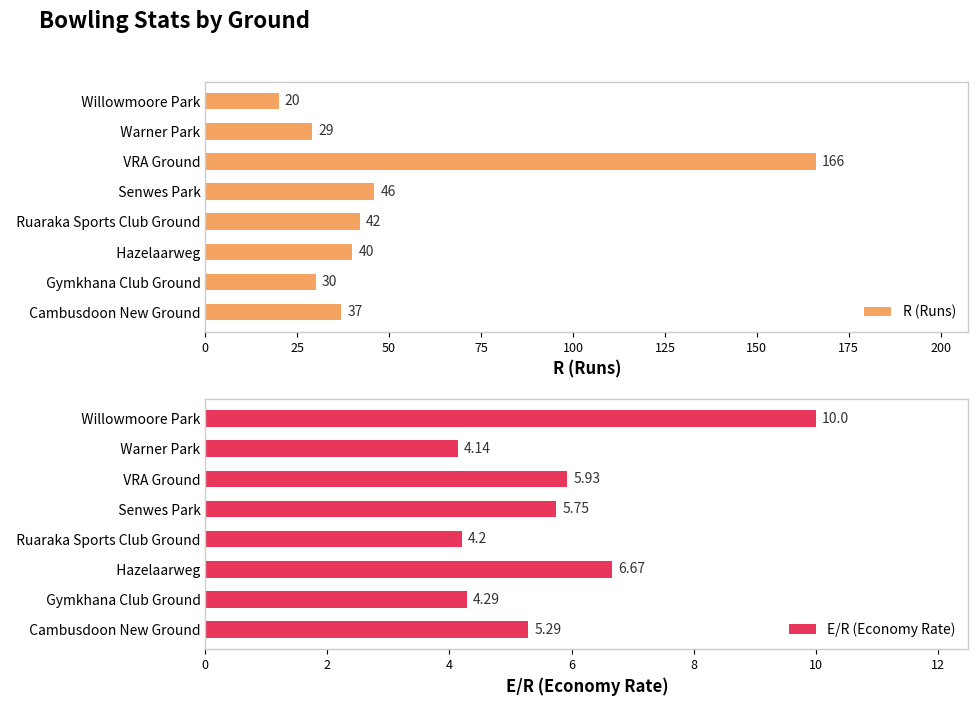

What is the value of the R (Runs) bar at the 3rd from the left?

40.0